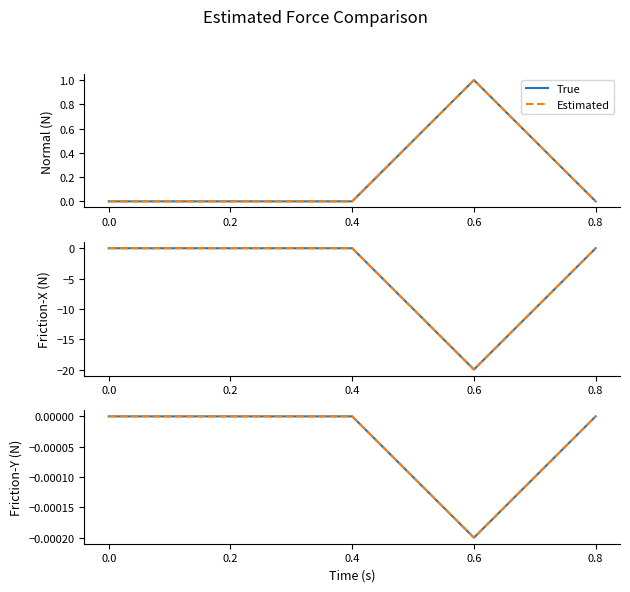

True or false: True and Estimated intersect in this chart.

False